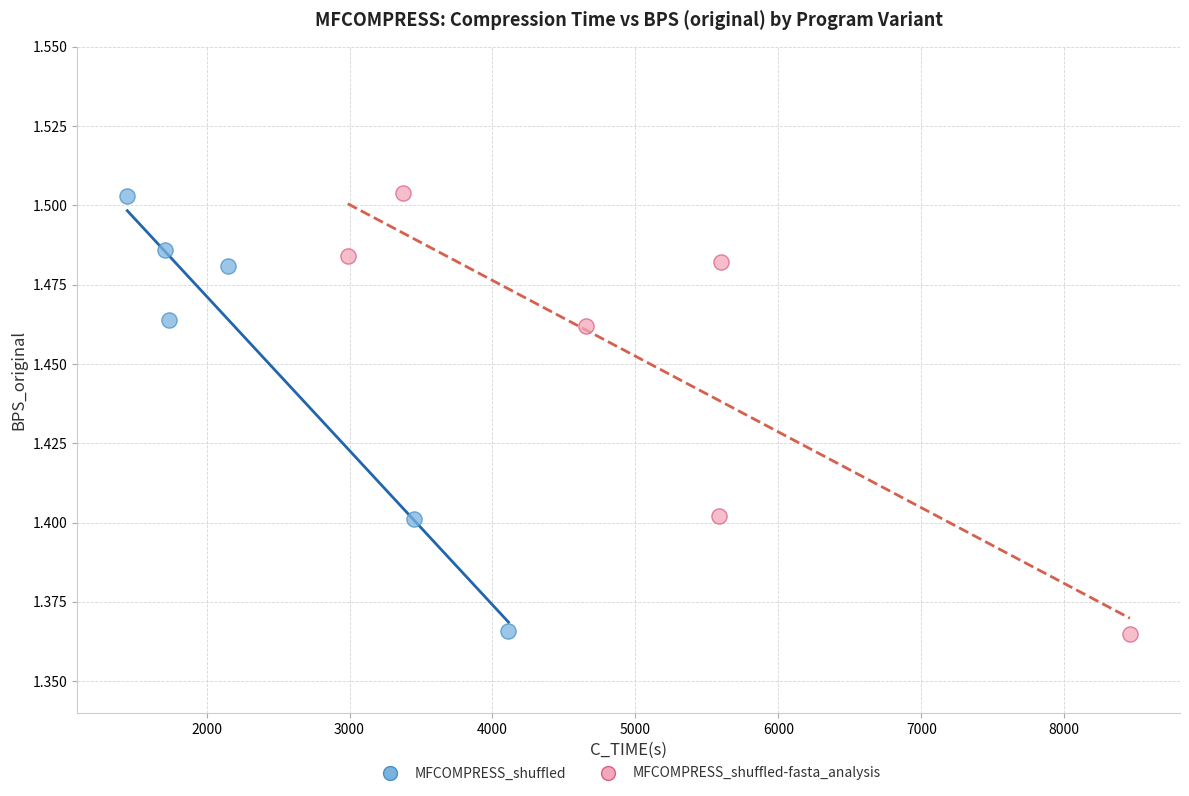

Which series has the widest spread of Y values?

MFCOMPRESS_shuffled-fasta_analysis